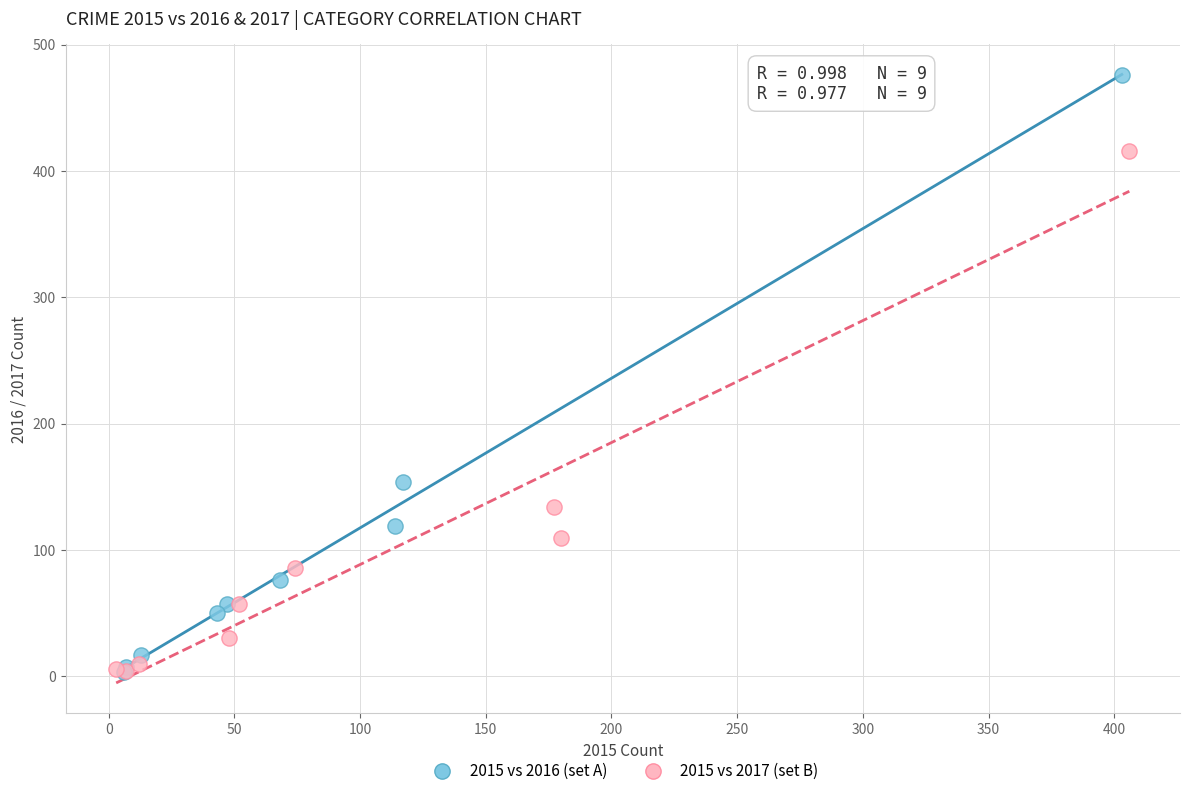

Which series contains the highest Y value?

2015 vs 2016 (set A)